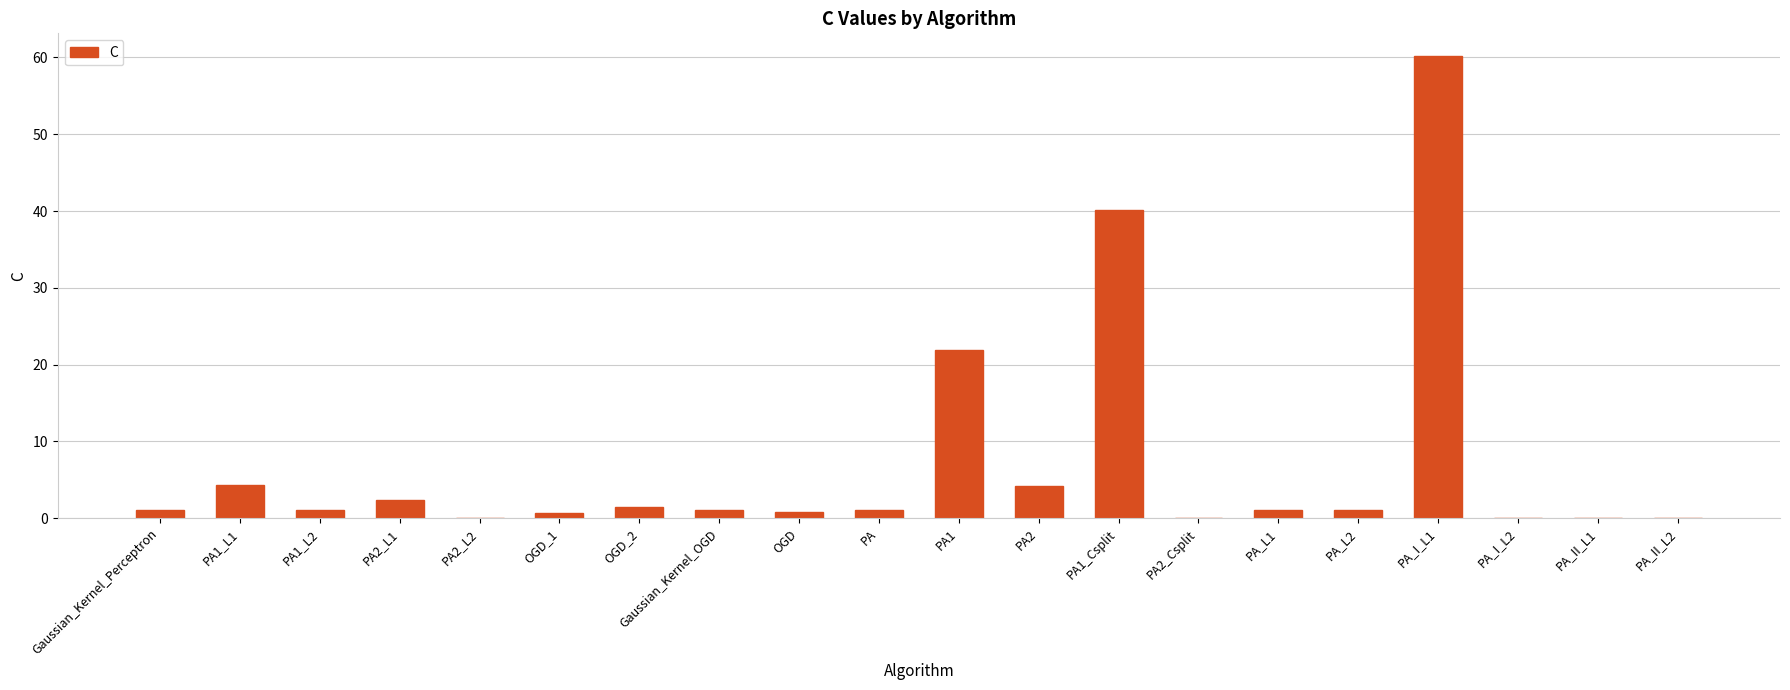

Is it true that the value at OGD_2 is 1.4?

True